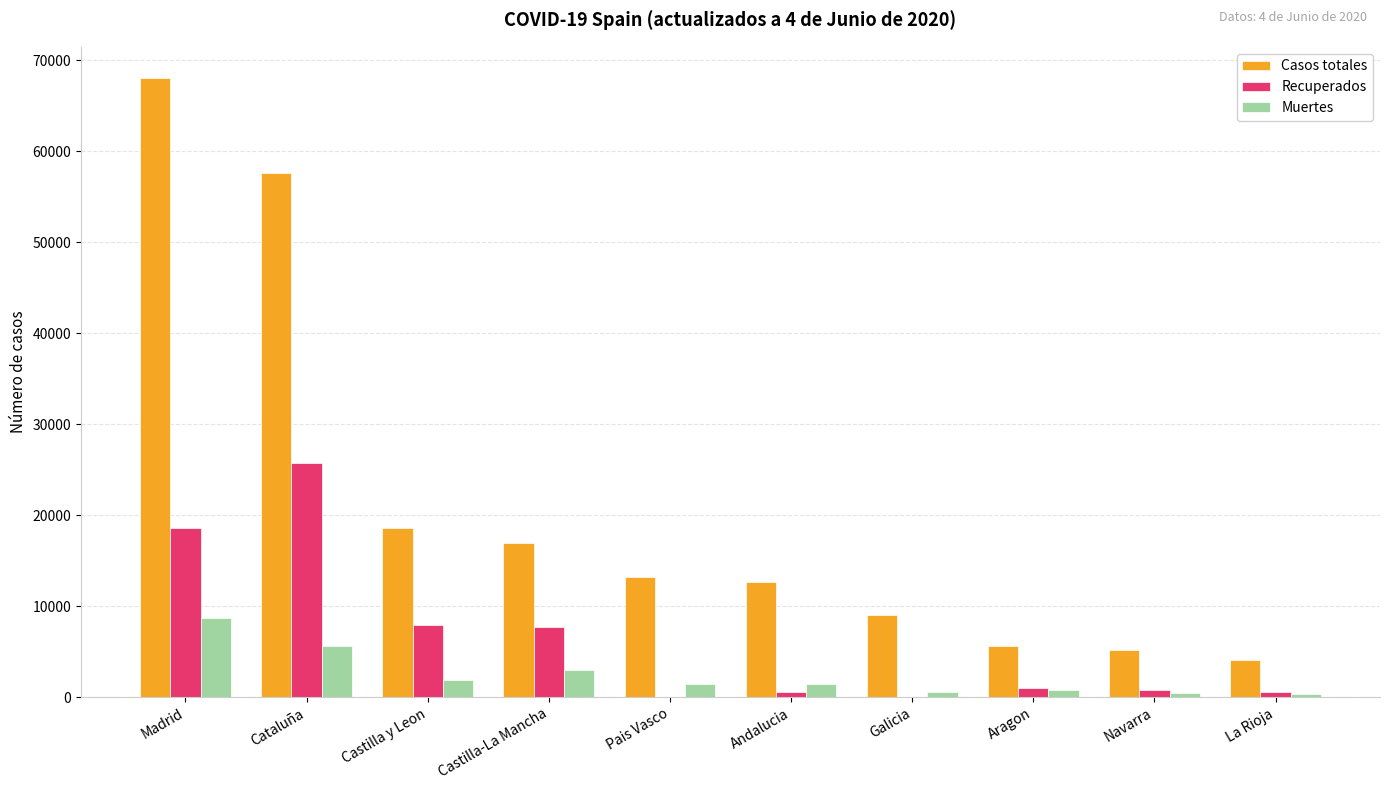

Is it true that Casos totales equals 5472 at Andalucia?

False